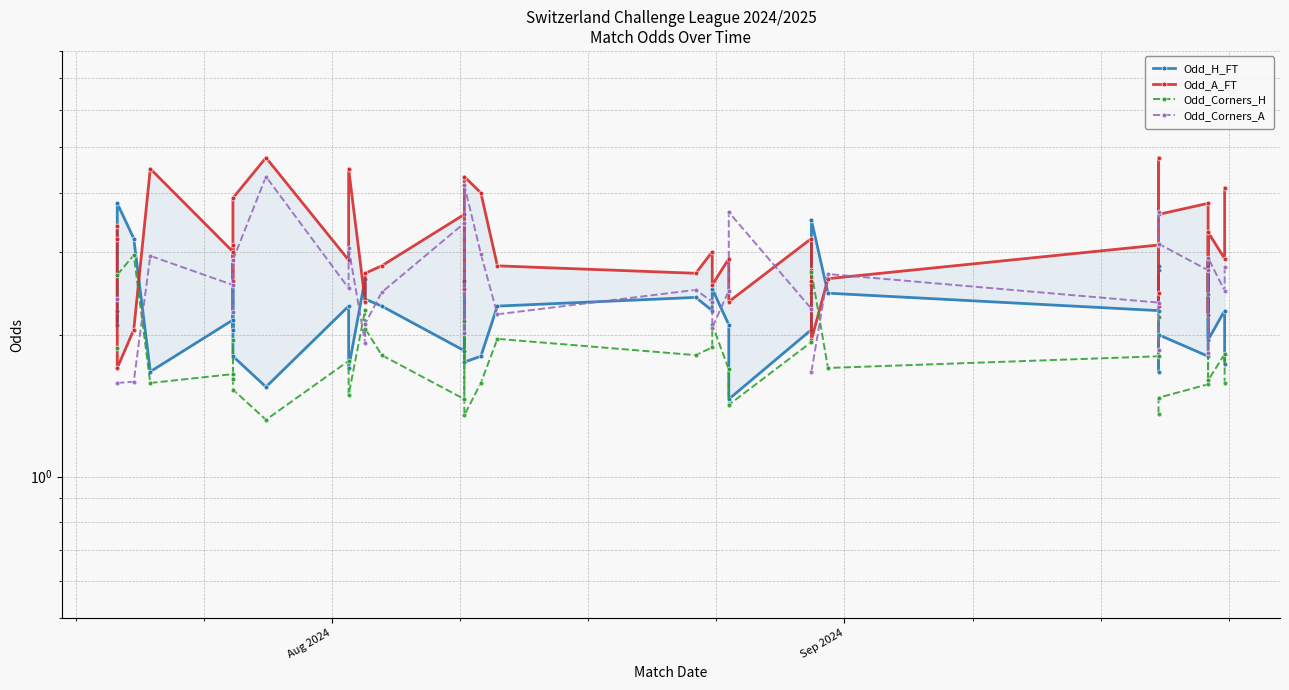

Is the value of Odd_A_FT at 10 greater than the value of Odd_Corners_H at 8?

Yes